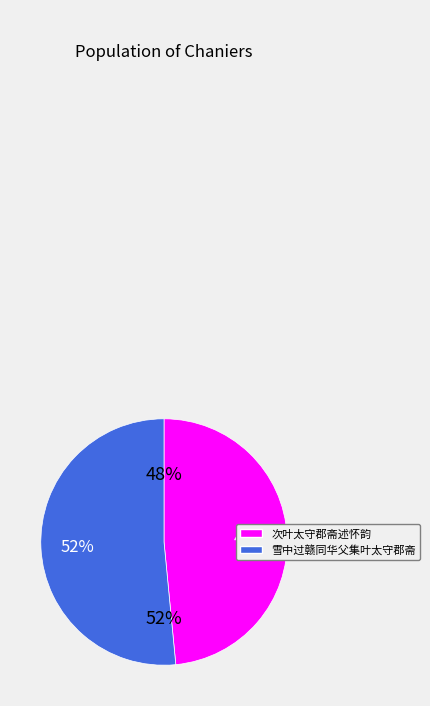

To the nearest percent, what is the combined percentage of 雪中过赣同华父集叶太守郡斋 and 次叶太守郡斋述怀韵?

100%